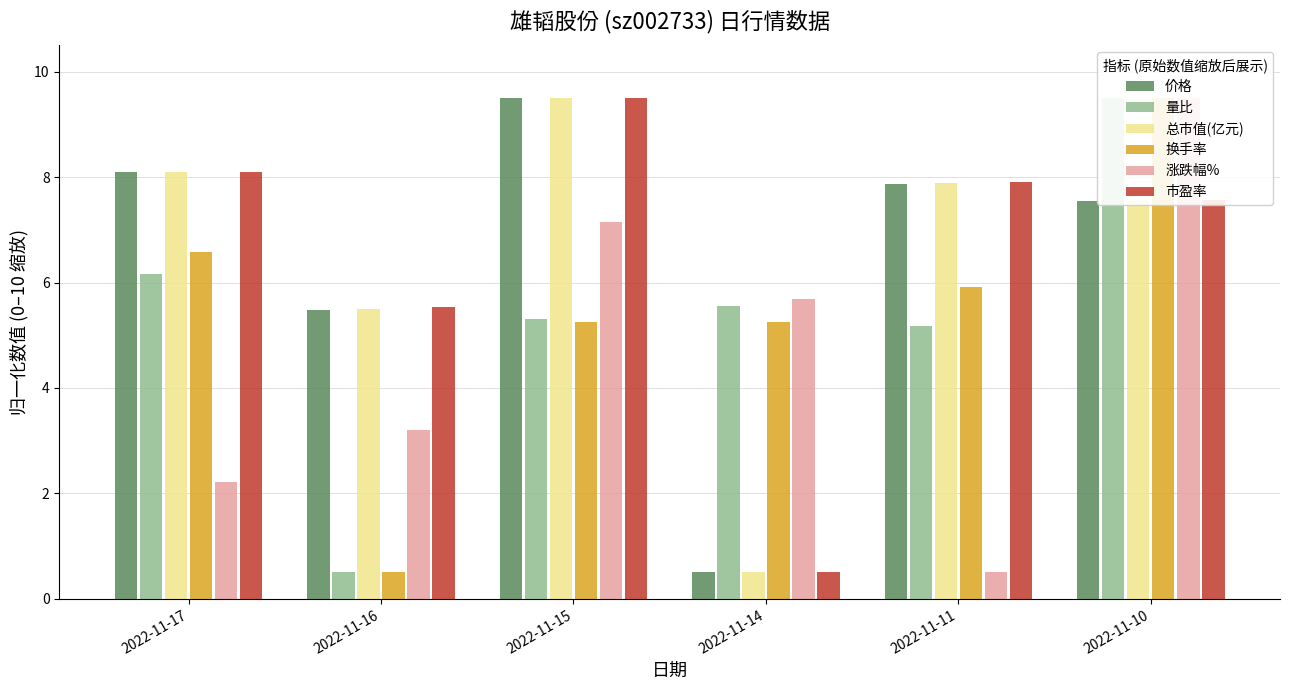

What is the approximate value of 市盈率 at 2022-11-11?

7.9